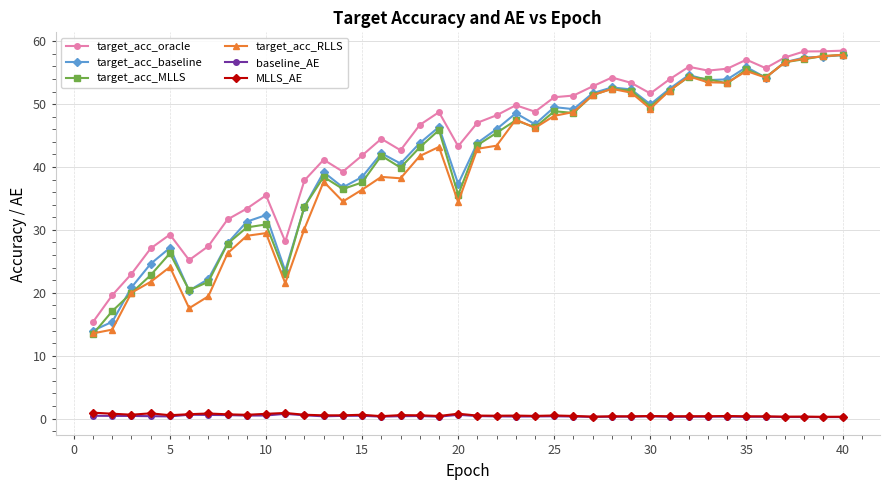

What is the minimum value shown in the chart?

0.2